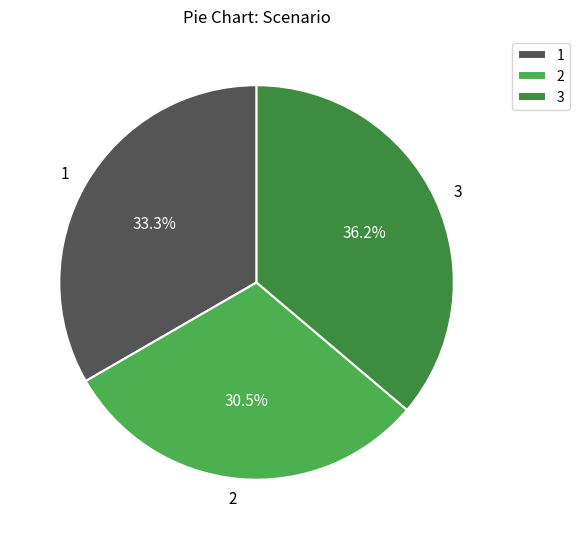

What is the smallest slice in the pie chart?

2